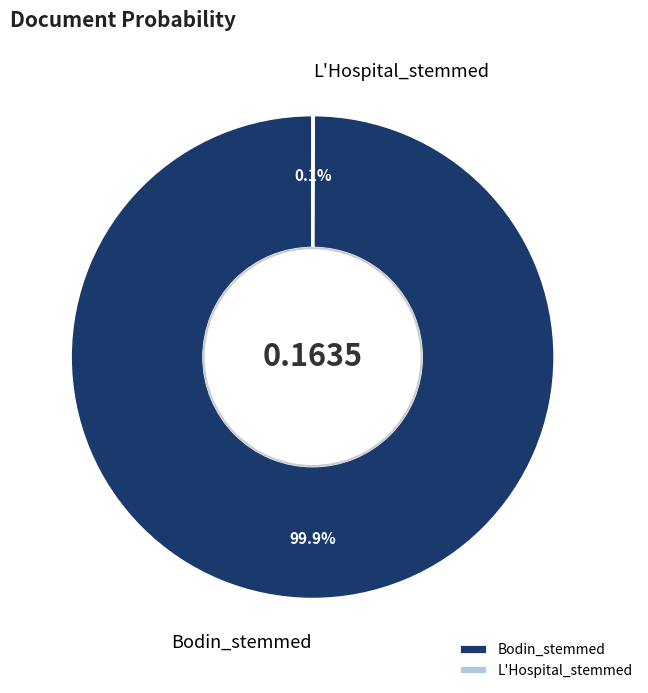

Which category has the biggest portion of the pie?

Bodin_stemmed